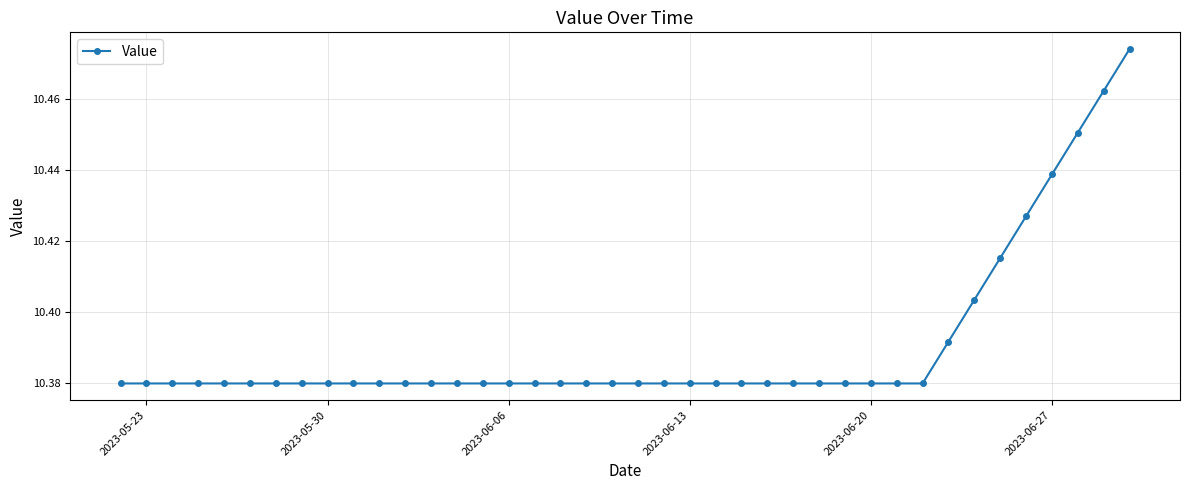

How many values are between 10 and 11?

40